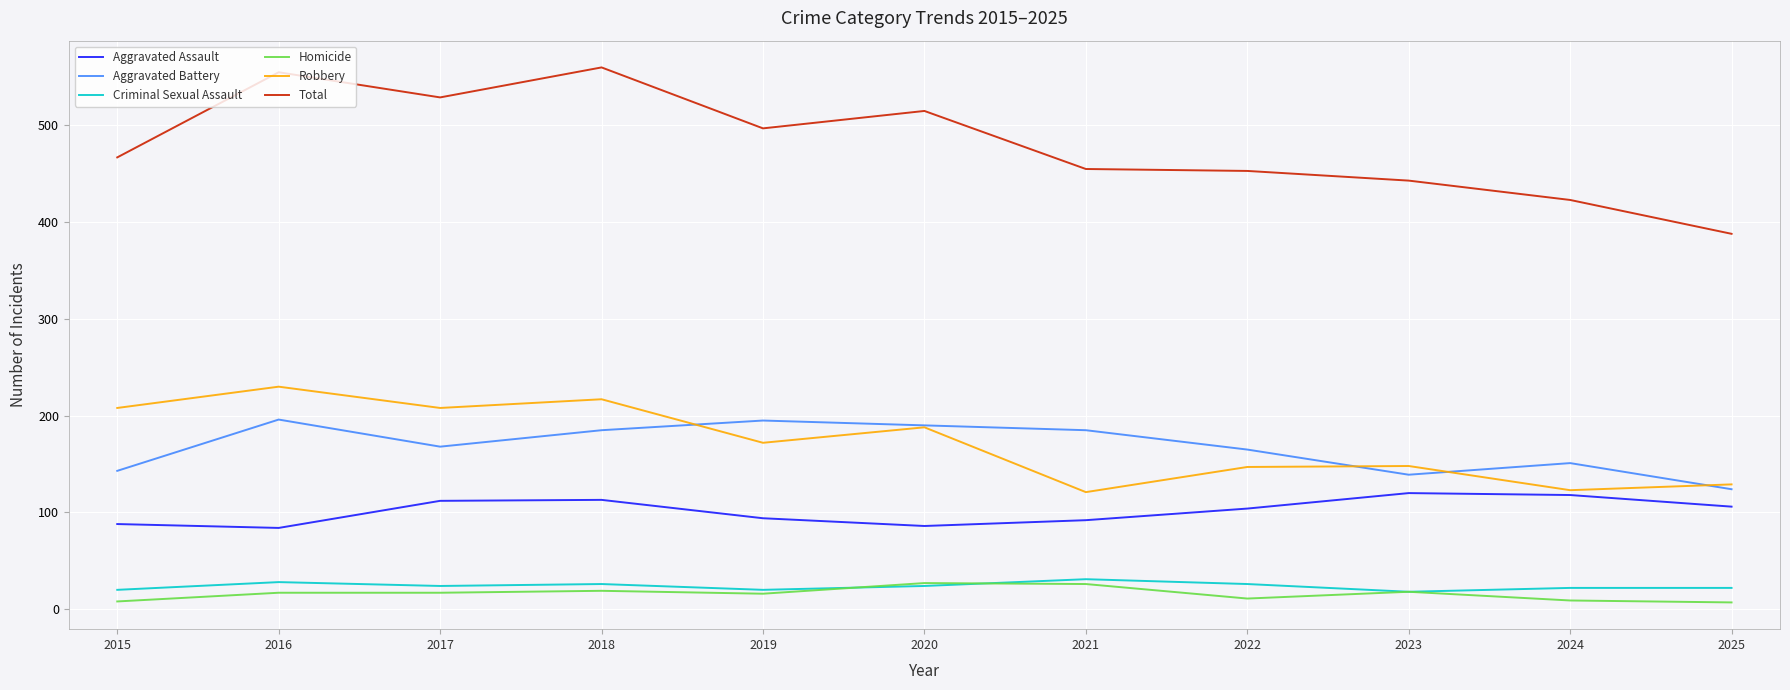

Is it true that Criminal Sexual Assault equals 26 at 2018?

True